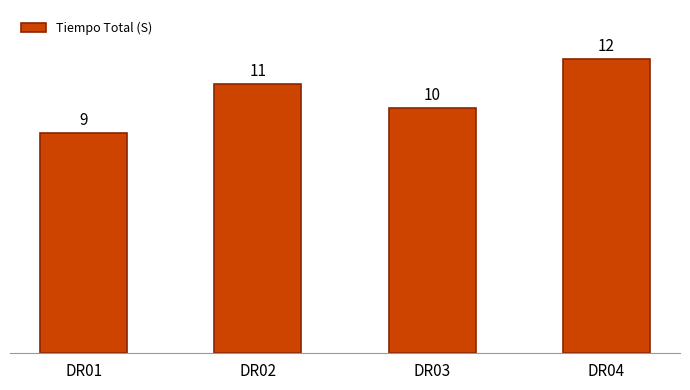

True or false: the data shows 9 at DR01.

True